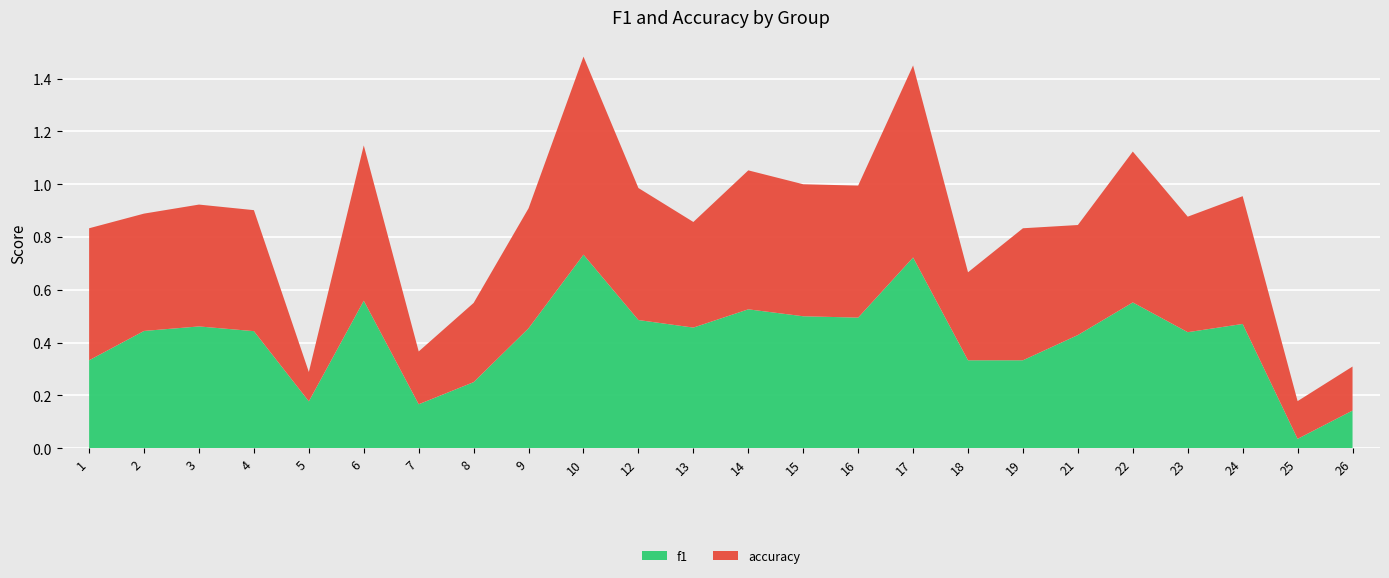

Reading right to left, what are all the values shown in this chart?

f1: 0.1	0.0	0.5	0.4	0.6	0.4	0.3	0.3	0.7	0.5	0.5	0.5	0.5	0.5	0.7	0.5	0.3	0.2	0.6	0.2	0.4	0.5	0.4	0.3
accuracy: 0.2	0.1	0.5	0.4	0.6	0.4	0.5	0.3	0.7	0.5	0.5	0.5	0.4	0.5	0.8	0.5	0.3	0.2	0.6	0.1	0.5	0.5	0.4	0.5